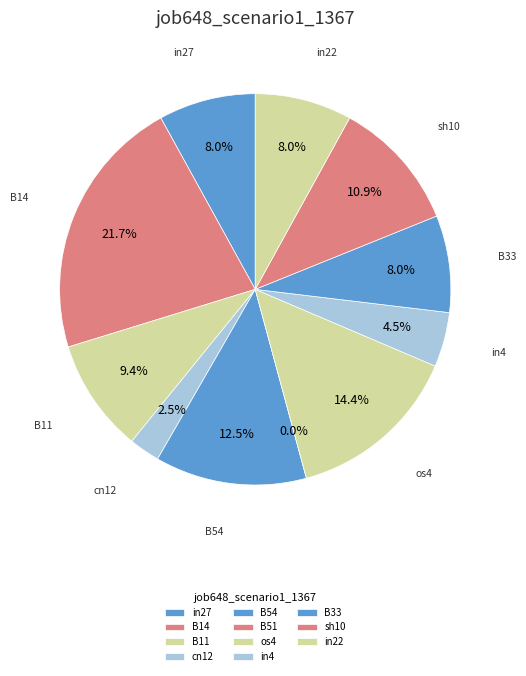

Rank the categories by value from lowest to highest.

B51, cn12, in4, in27, B33, in22, B11, sh10, B54, os4, B14